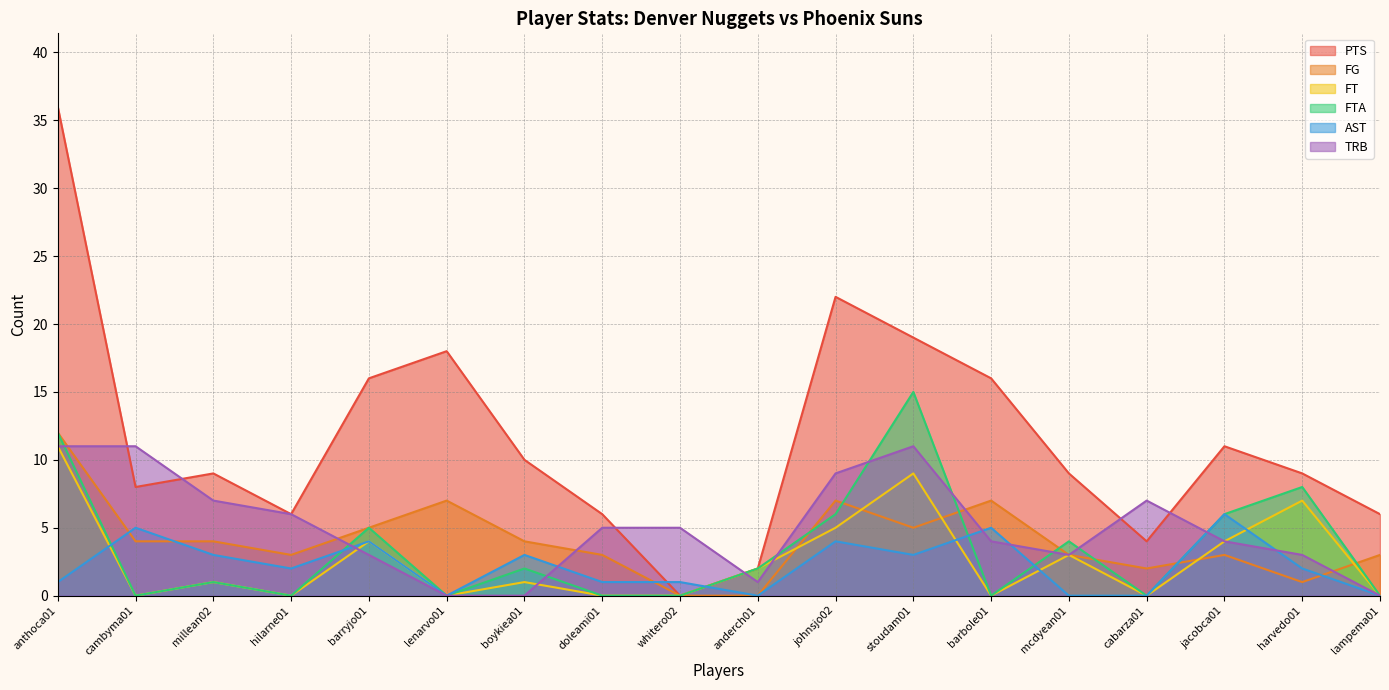

Which series has the largest range (max minus min)?

PTS